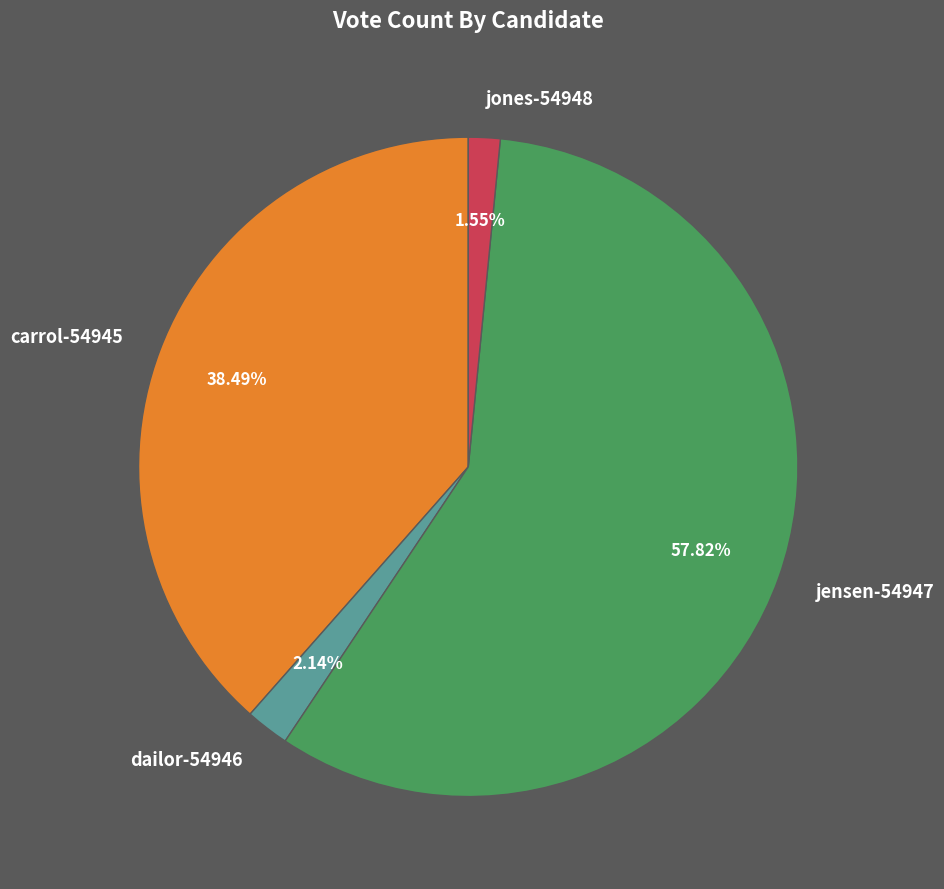

Is the sum of jones-54948 and carrol-54945 greater than half?

No